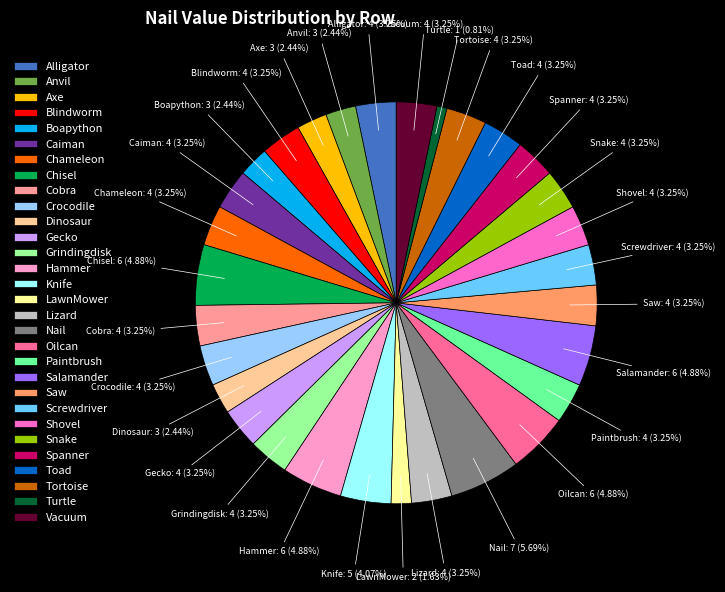

What percentage is NOT represented by Cobra?

96.7%